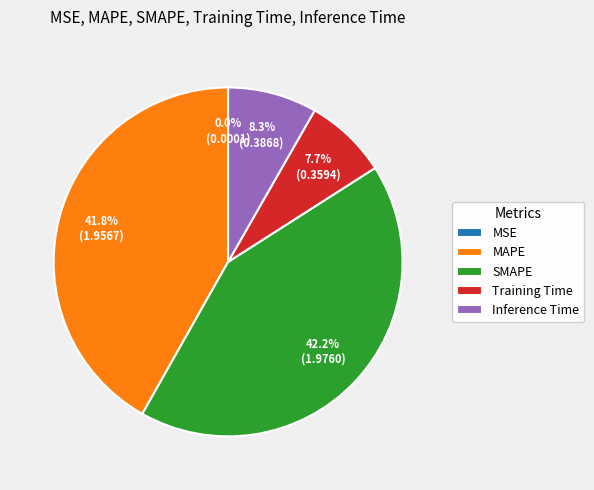

Does MAPE represent more than half of the total?

No